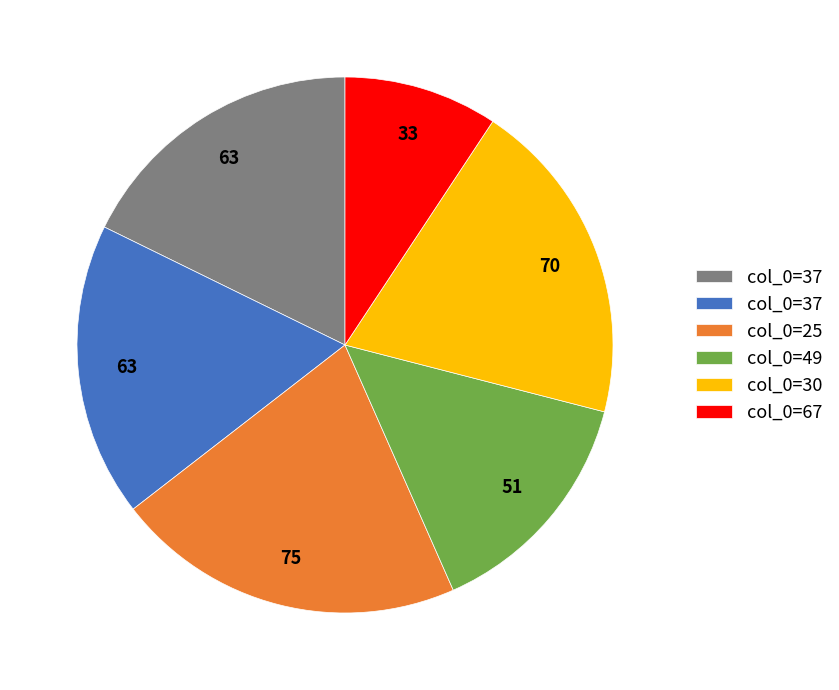

Does any single category account for the majority?

No